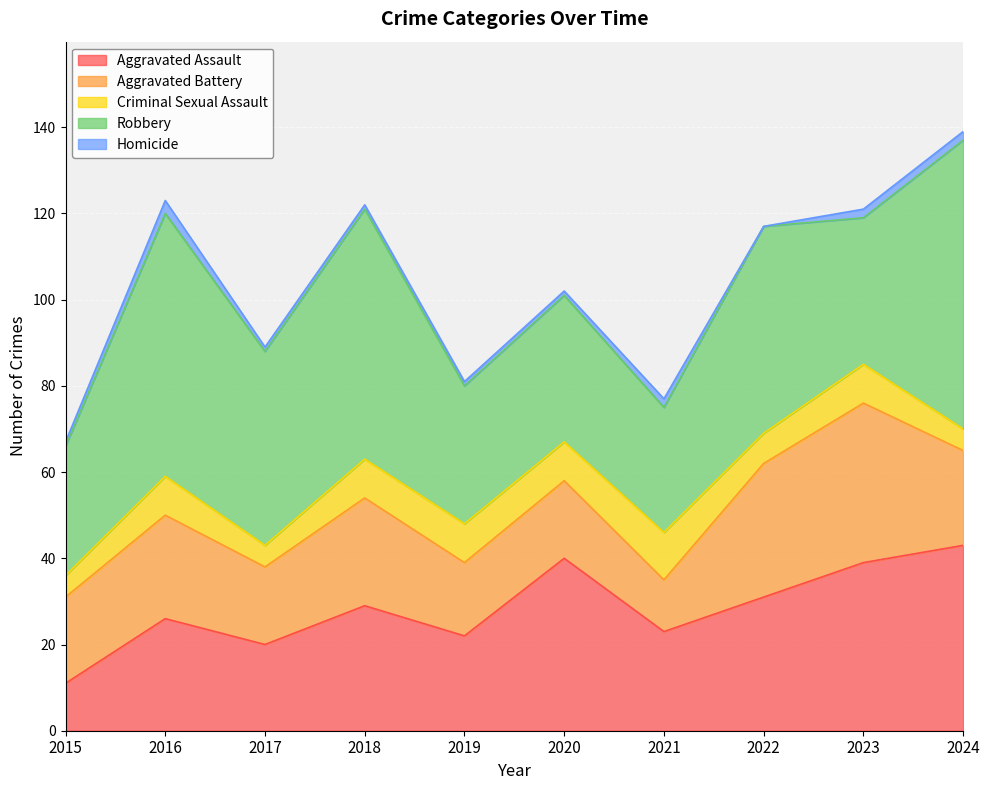

The value of Homicide at 2019 is 1. True or false?

True